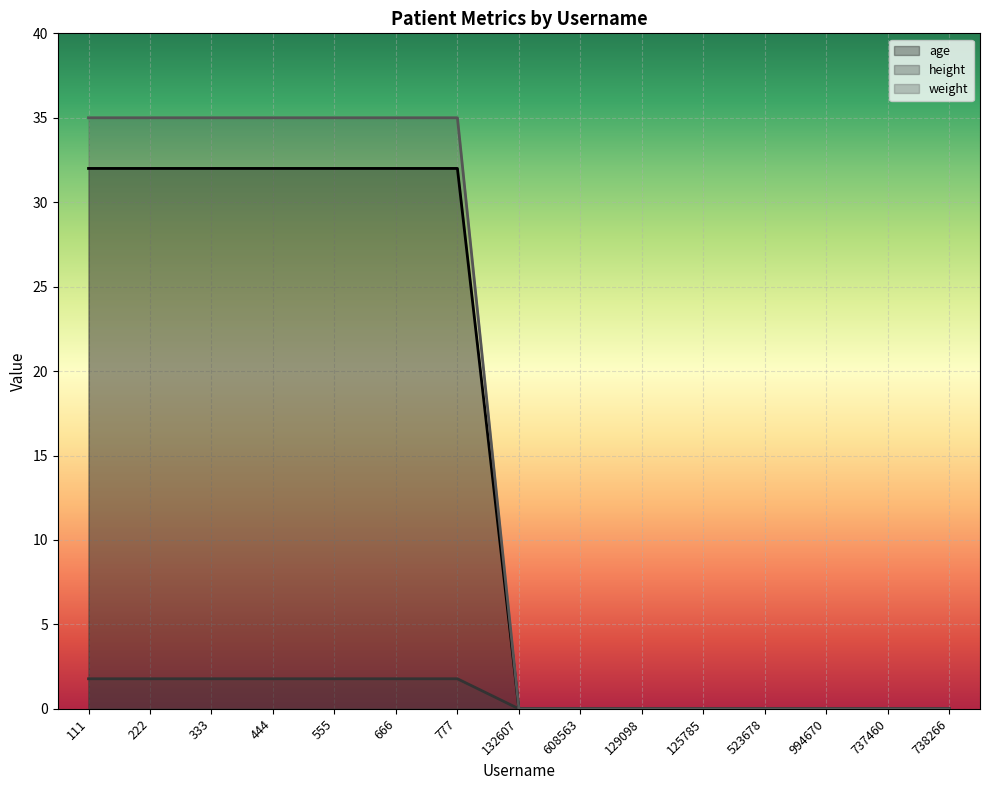

What is the difference between the weight values at 333 and 523678?

35.0